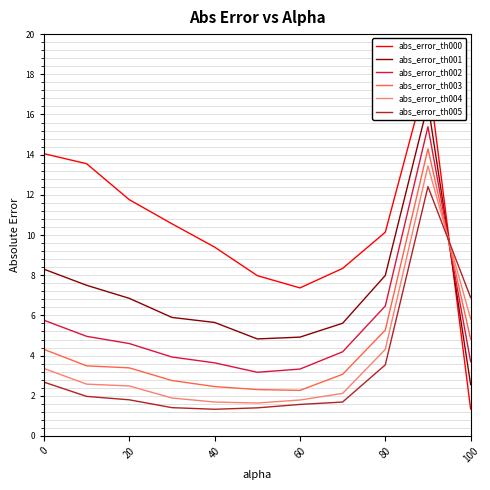

The abs_error_th005 series shows 1.0 at 80. True or false?

False